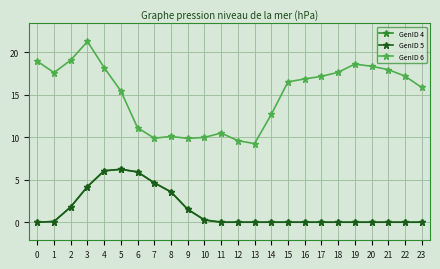

Does the chart have visible grid lines?

Yes